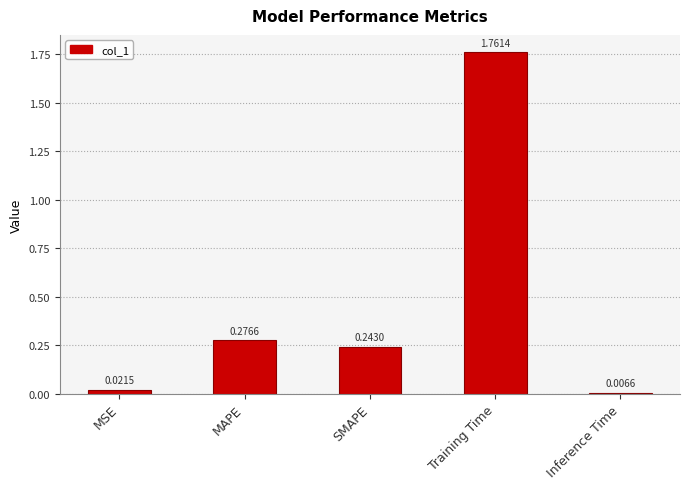

List the labels in order of value, largest first.

Training Time, MAPE, SMAPE, MSE, Inference Time